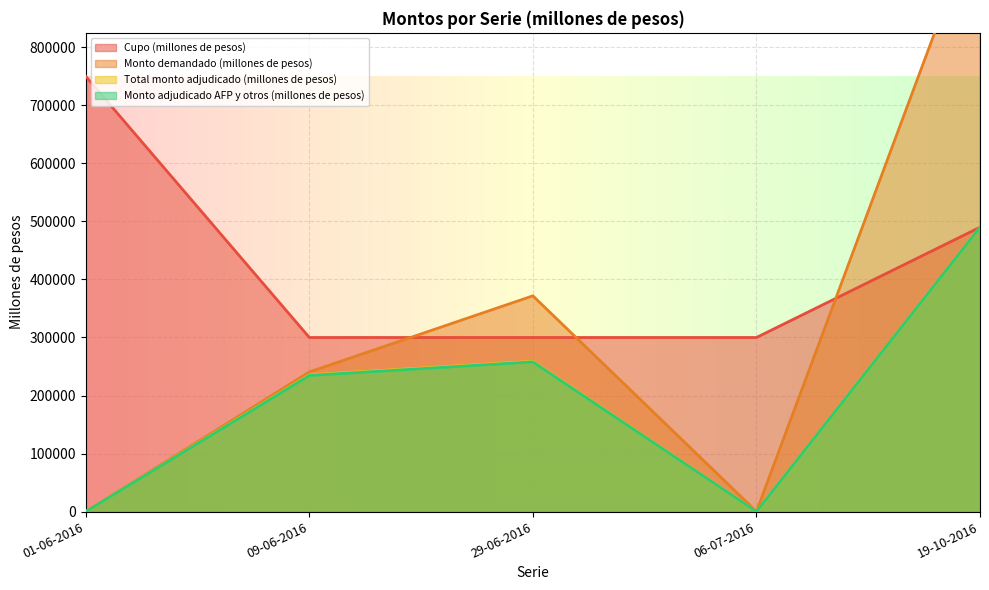

At which label is Monto demandado (millones de pesos) closest to 517500?

29-06-2016